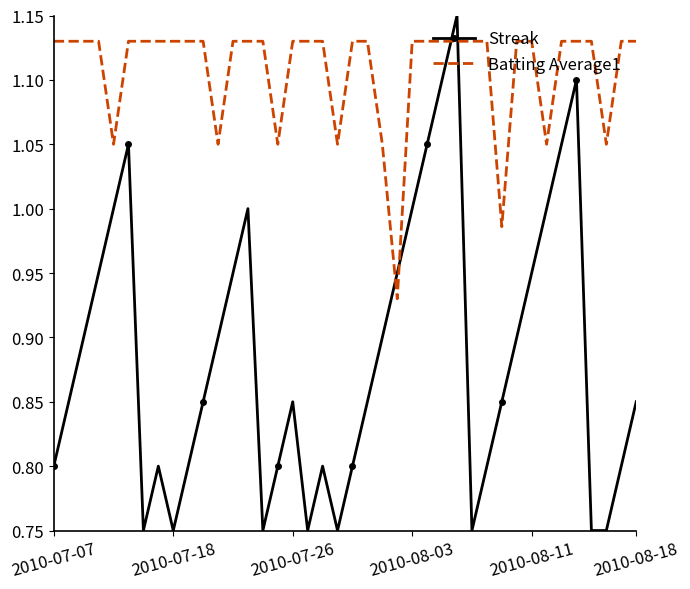

True or false: Batting Average1 and Streak cross at least once.

True